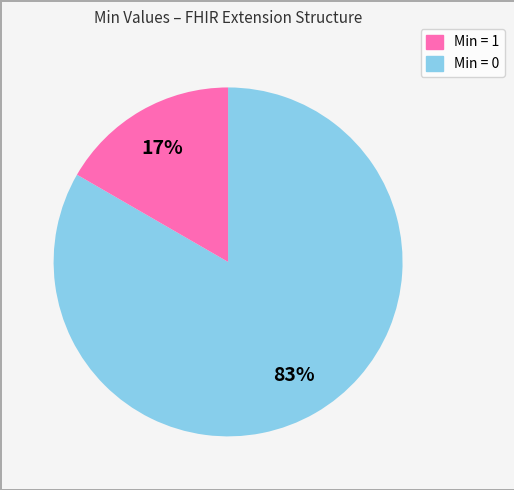

To the nearest percent, what is the average slice percentage?

50%